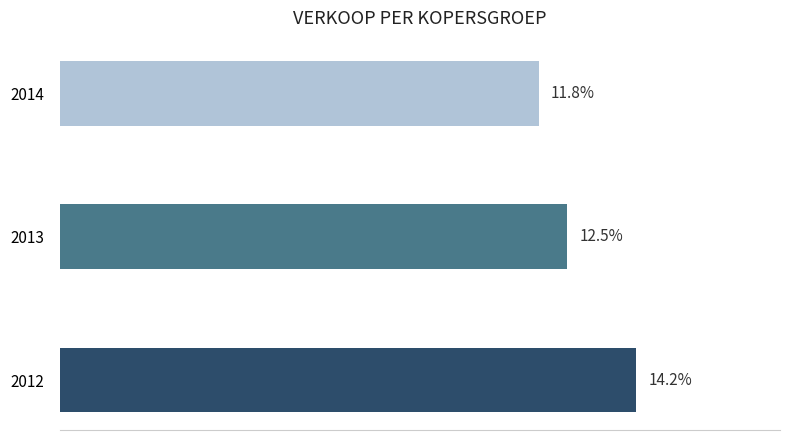

List the labels in order of value, largest first.

2012, 2013, 2014